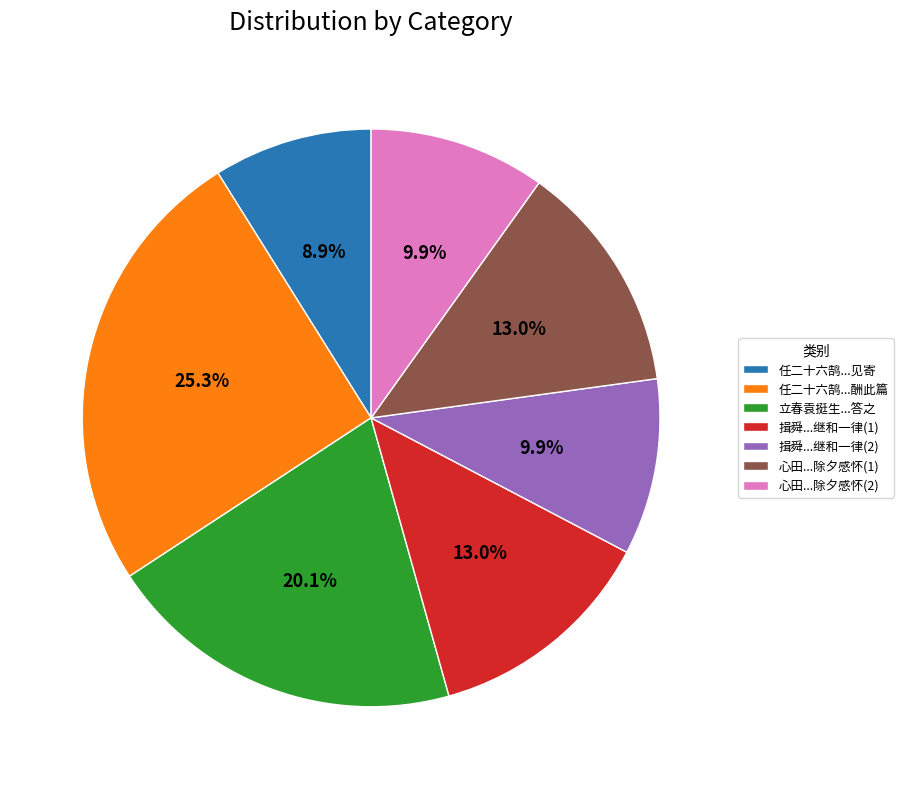

Approximately how many times larger is the value at 任二十六鹄...见寄 compared to 立春袁挺生...答之?

0.4